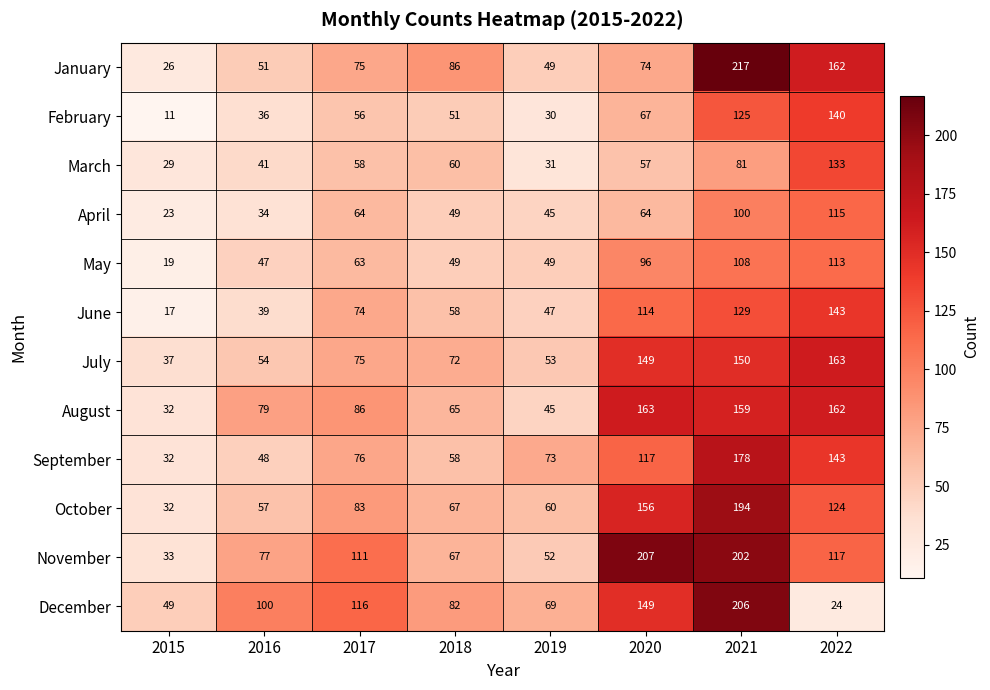

At which category is the sum across all series the highest?

2021